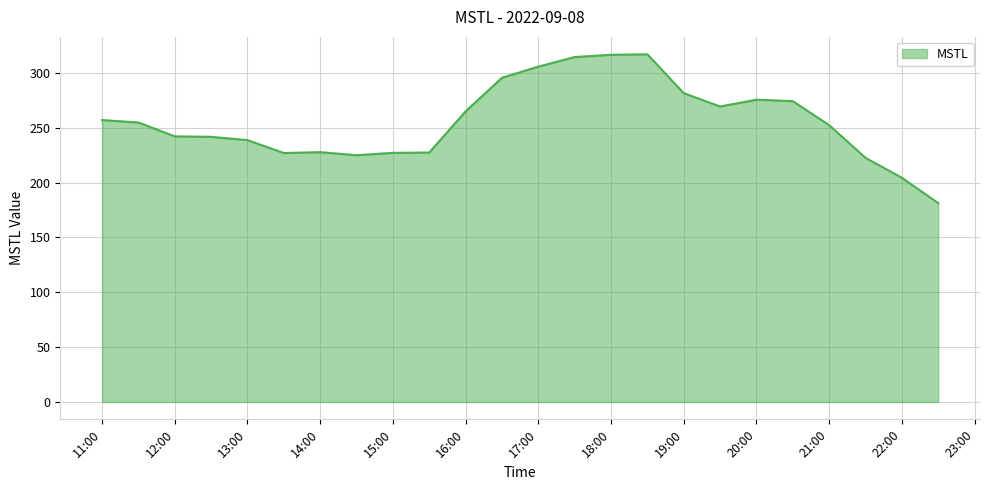

What is the greatest value displayed?

317.0